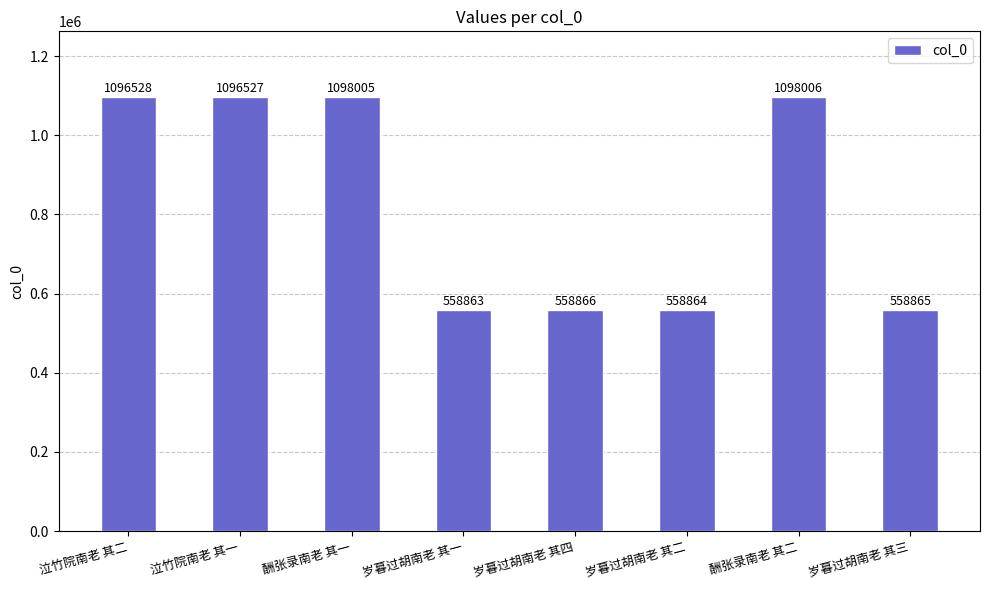

What position from the right is 酬张录南老 其一?

6